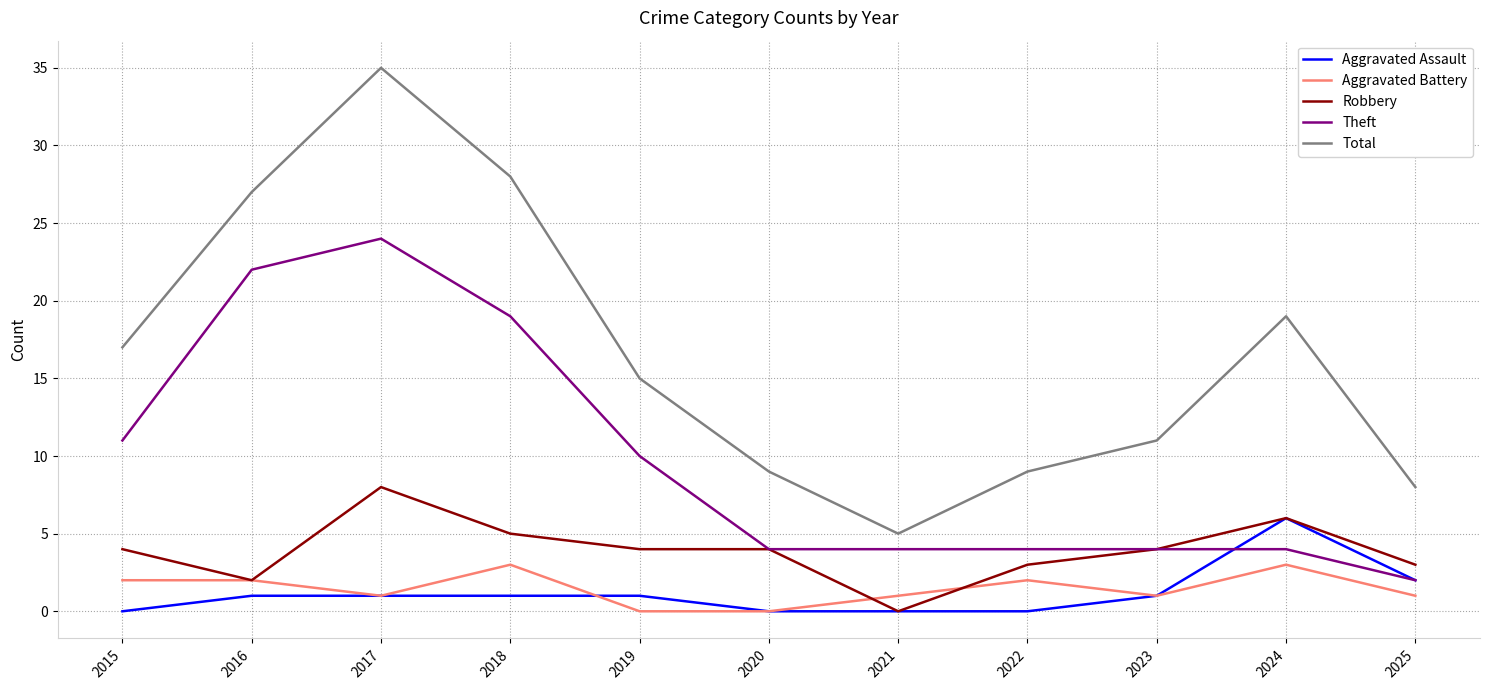

Which series has the widest spread of values?

Total